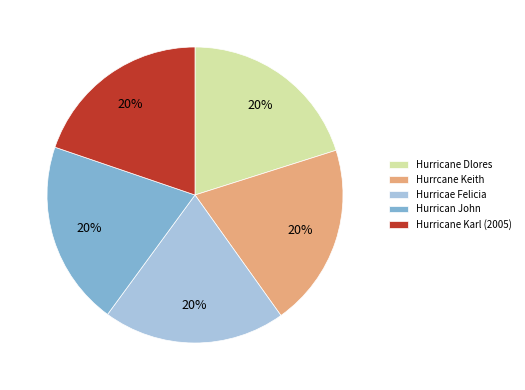

What percentage is the Hurricae Felicia slice, to the nearest percent?

20%